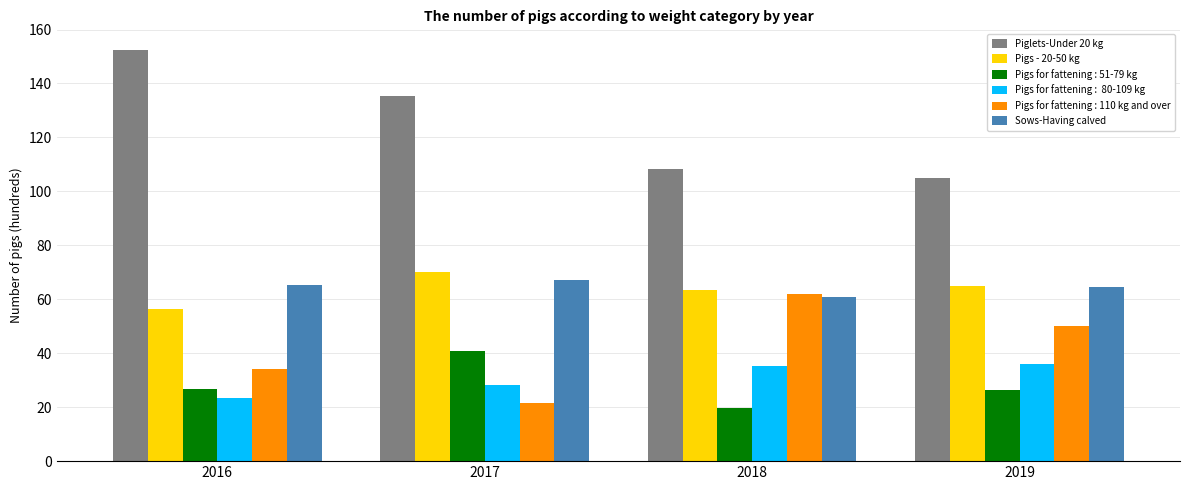

What is the spread (max minus min) of values at 2019?

78.4